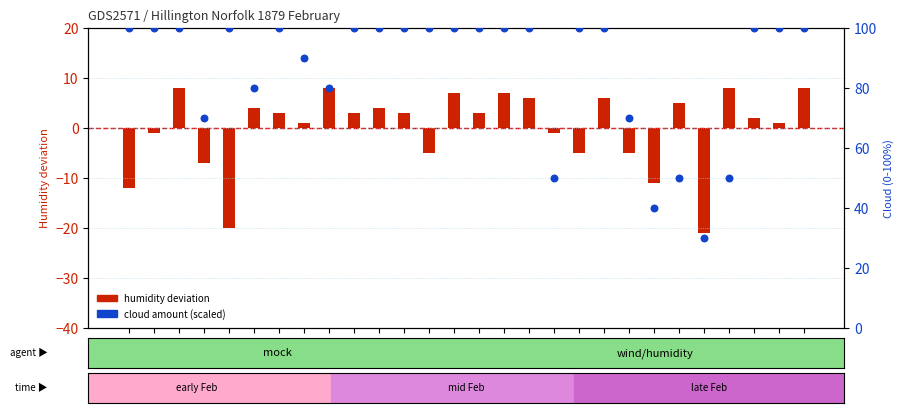

Which series contains the lowest Y value?

humidity deviation